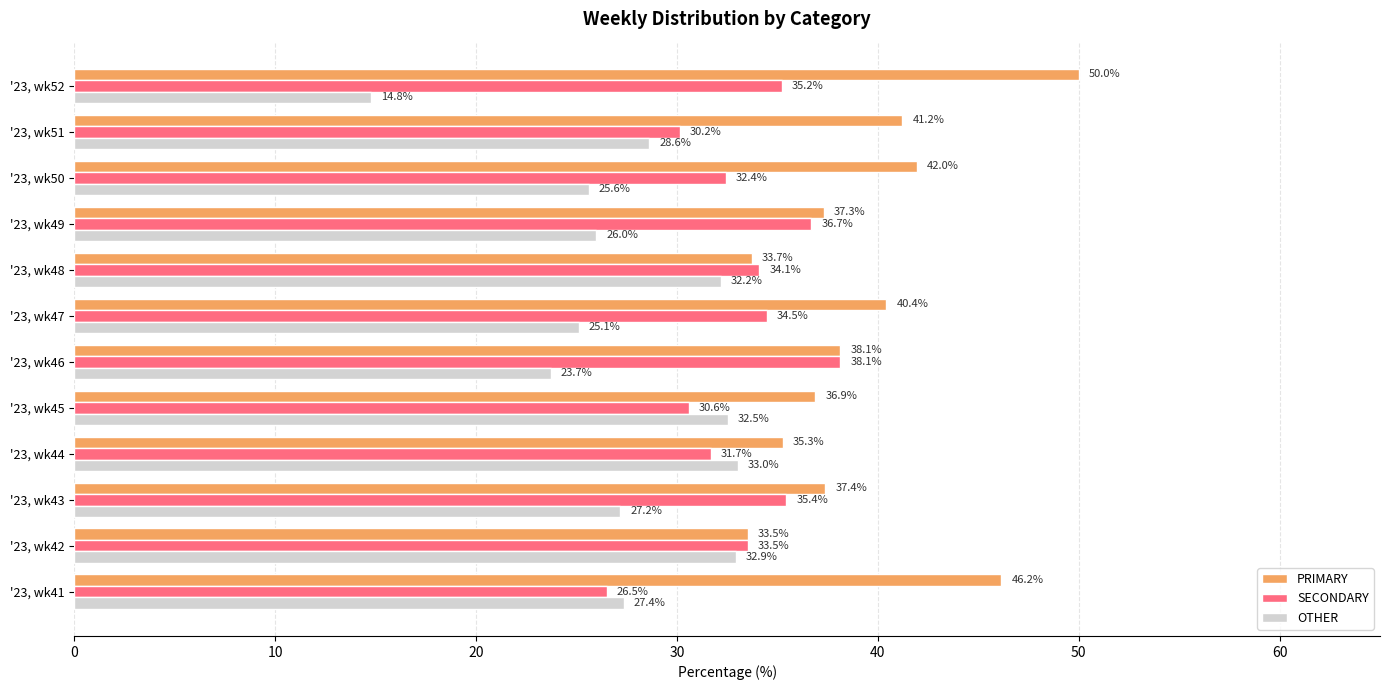

Is it true that PRIMARY equals 69.3 at '23, wk50?

False